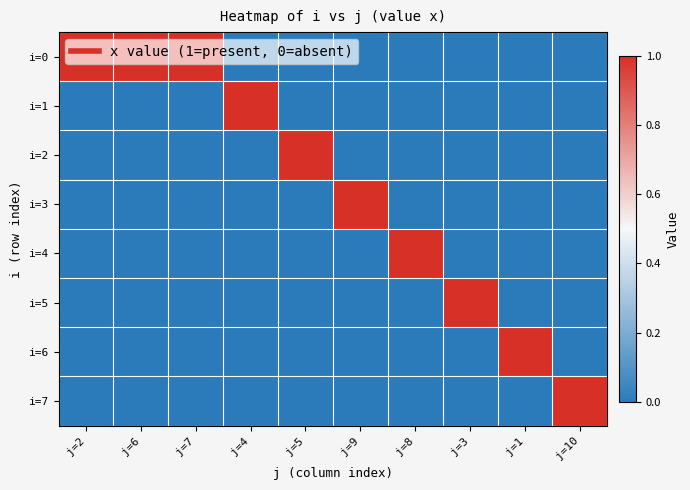

Reading right to left, what are all the values shown in this chart?

i=0: j=10=0	j=1=0	j=3=0	j=8=0	j=9=0	j=5=0	j=4=0	j=7=1	j=6=1	j=2=1
i=1: j=10=0	j=1=0	j=3=0	j=8=0	j=9=0	j=5=0	j=4=1	j=7=0	j=6=0	j=2=0
i=2: j=10=0	j=1=0	j=3=0	j=8=0	j=9=0	j=5=1	j=4=0	j=7=0	j=6=0	j=2=0
i=3: j=10=0	j=1=0	j=3=0	j=8=0	j=9=1	j=5=0	j=4=0	j=7=0	j=6=0	j=2=0
i=4: j=10=0	j=1=0	j=3=0	j=8=1	j=9=0	j=5=0	j=4=0	j=7=0	j=6=0	j=2=0
i=5: j=10=0	j=1=0	j=3=1	j=8=0	j=9=0	j=5=0	j=4=0	j=7=0	j=6=0	j=2=0
i=6: j=10=0	j=1=1	j=3=0	j=8=0	j=9=0	j=5=0	j=4=0	j=7=0	j=6=0	j=2=0
i=7: j=10=1	j=1=0	j=3=0	j=8=0	j=9=0	j=5=0	j=4=0	j=7=0	j=6=0	j=2=0